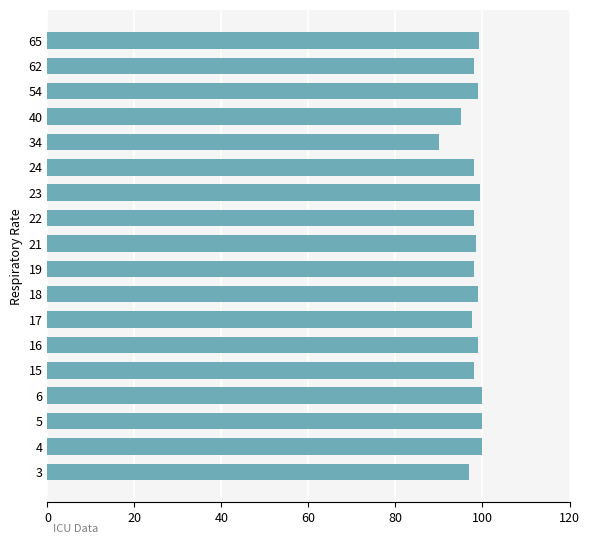

At which category does the chart reach its minimum across all series?

34